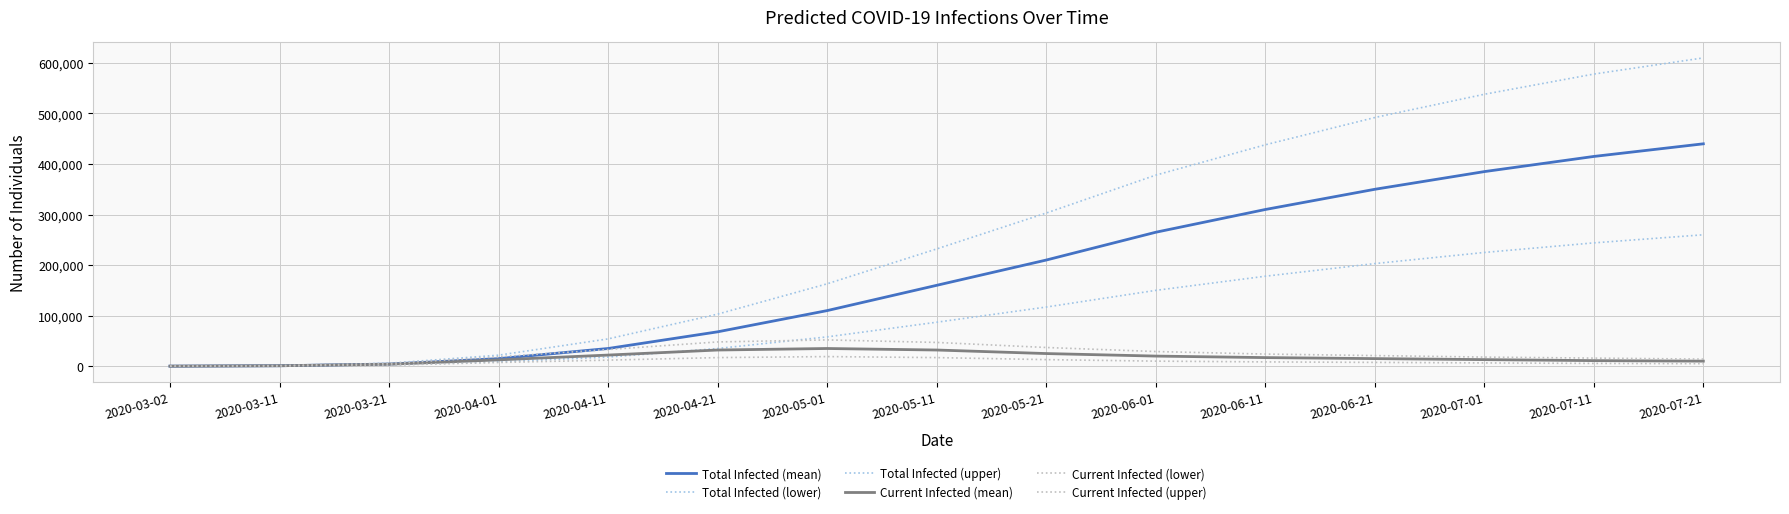

Does the chart have visible grid lines?

Yes